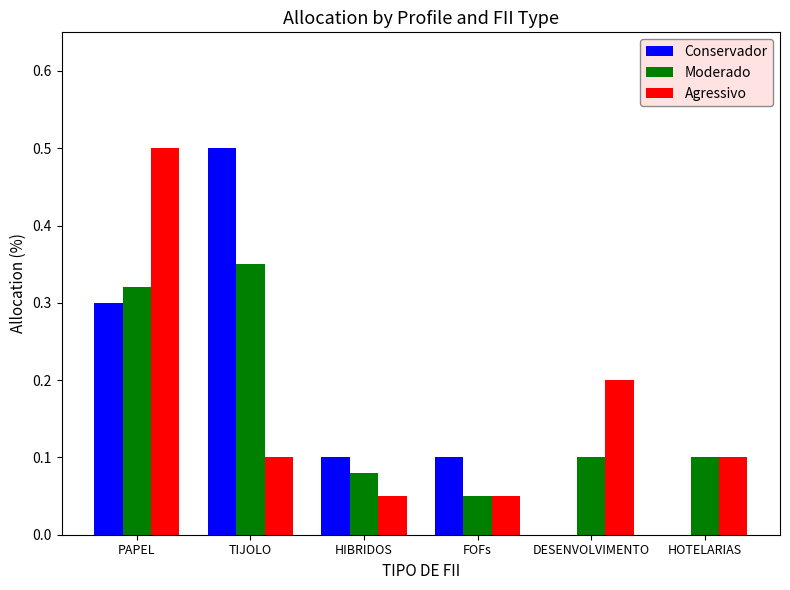

Are the bars grouped side by side (vs. stacked)?

Yes